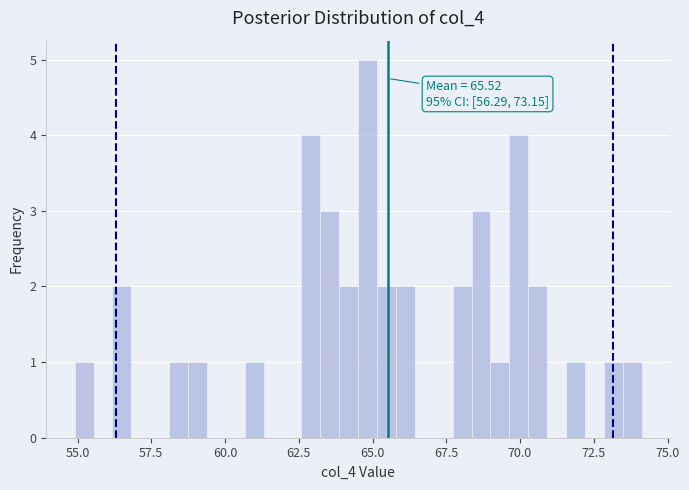

Read against the x-axis, roughly where is the centre of the tallest bar?

65.0